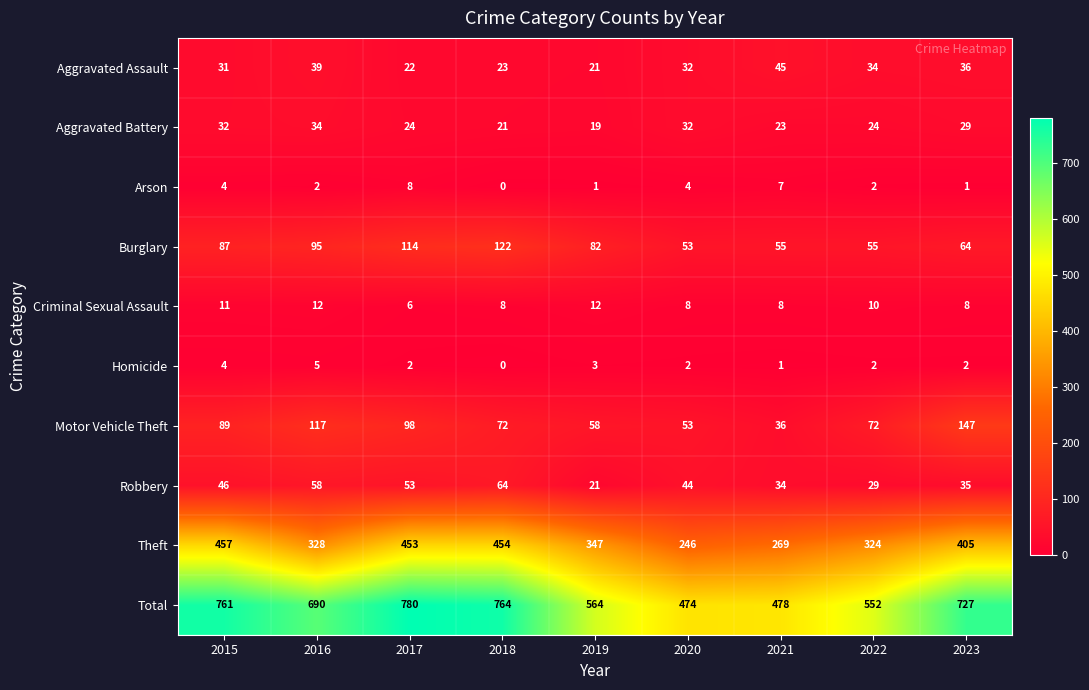

At which label does Robbery first exceed 44?

2015